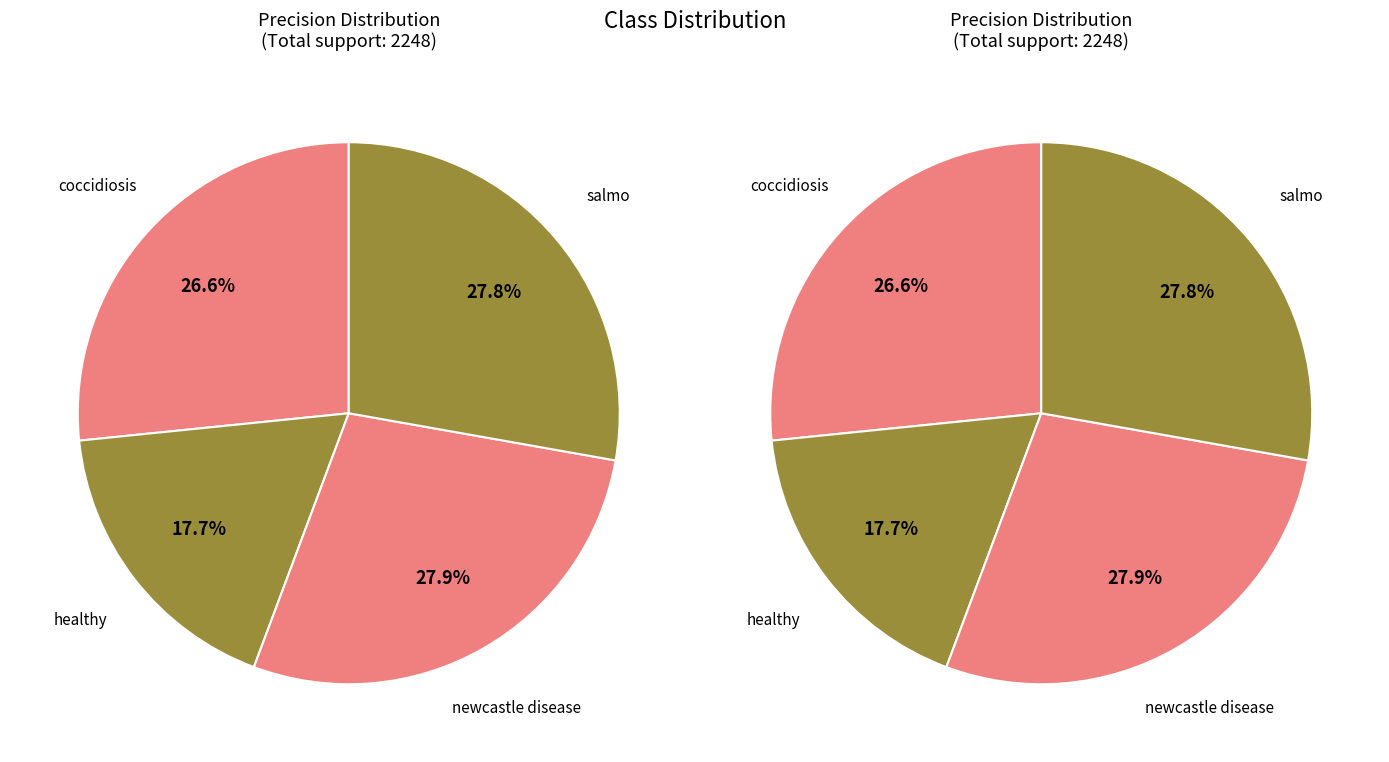

How many segments does this pie chart have?

4